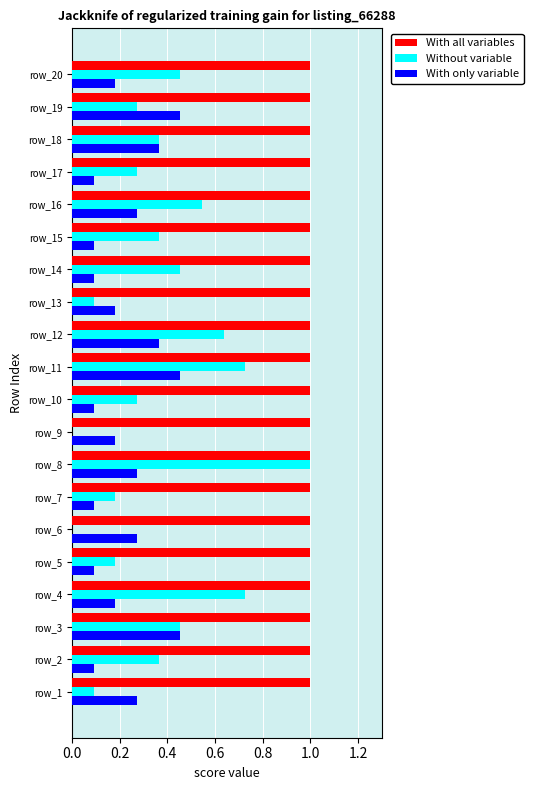

What is the sum of all With all variables values?

20.0